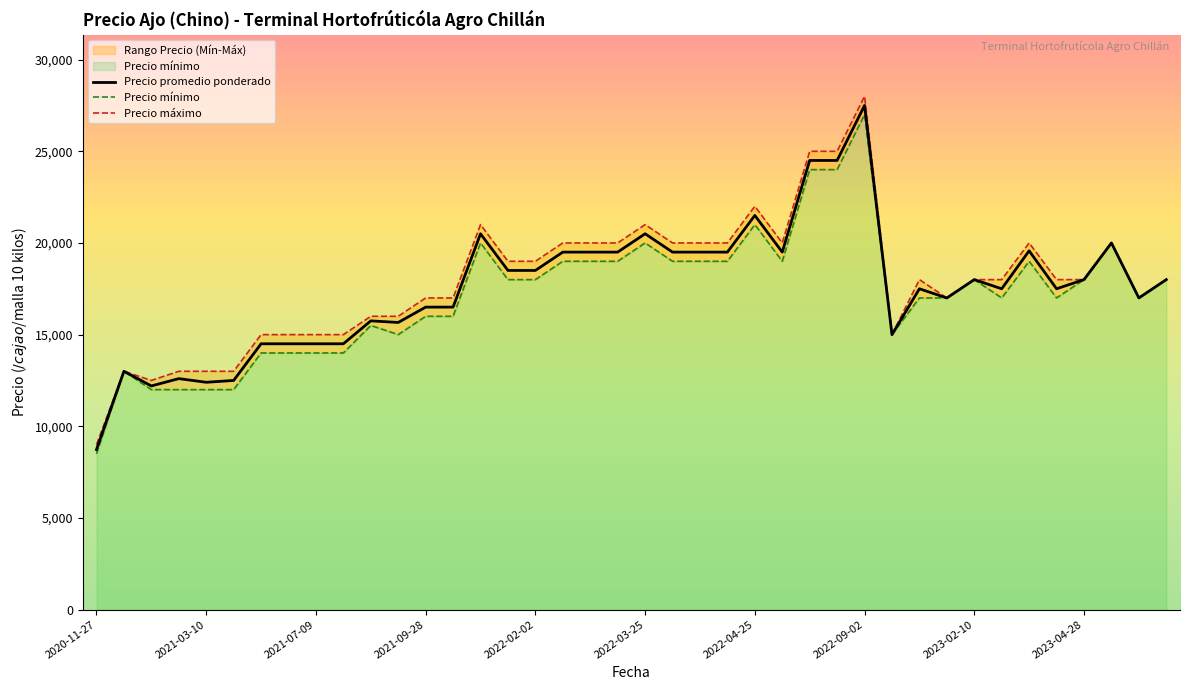

At which label does Precio promedio ponderado first exceed 18000?

14